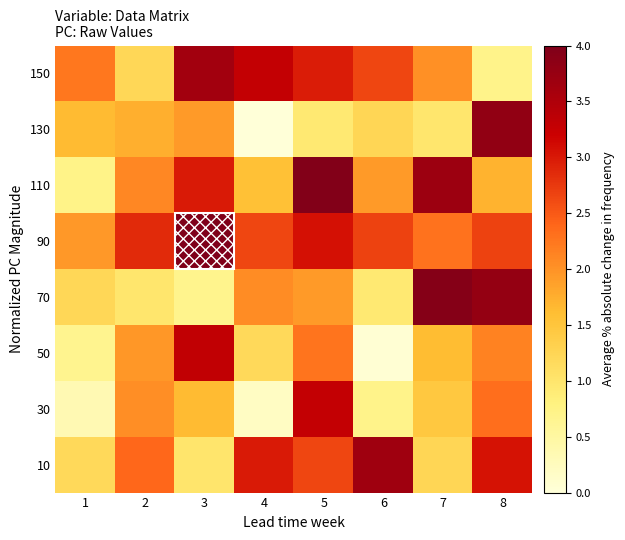

Between 6 and 3, which is larger?

6